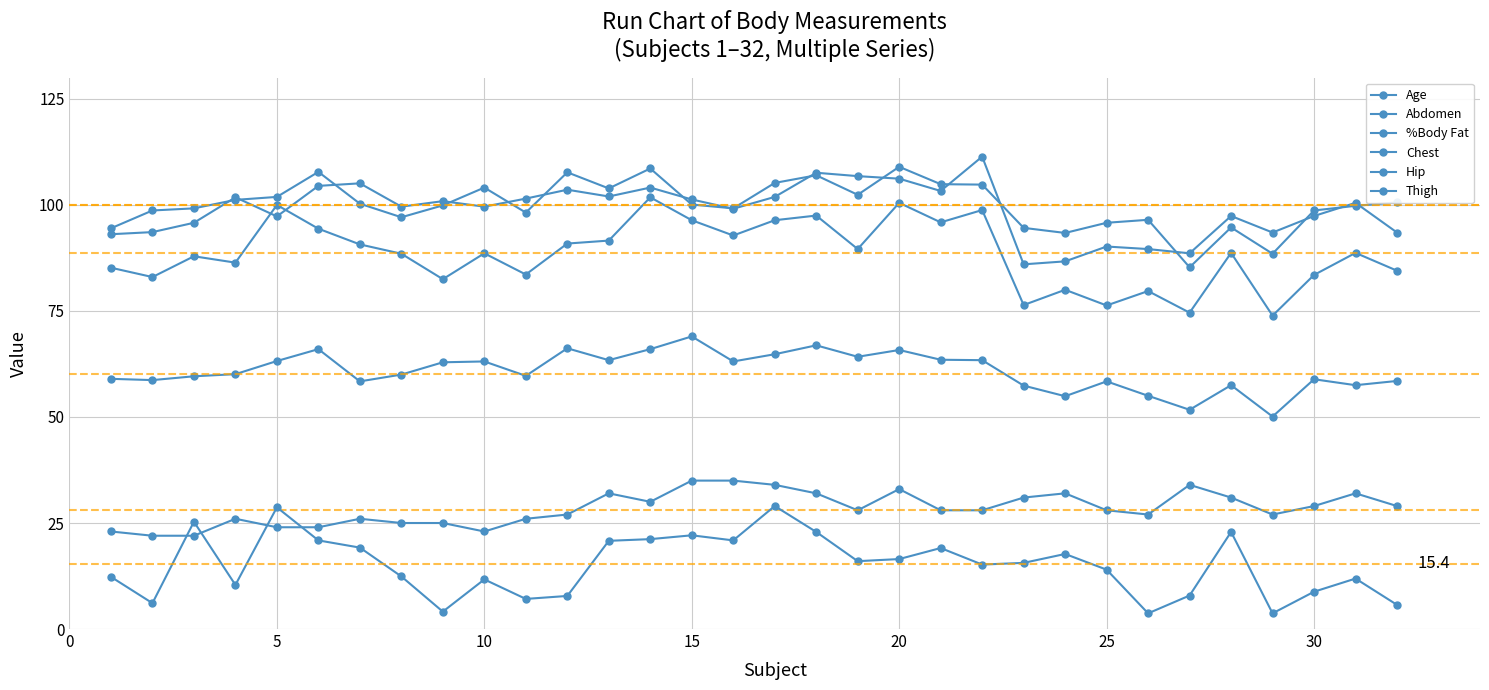

Count the number of data series in this chart.

6